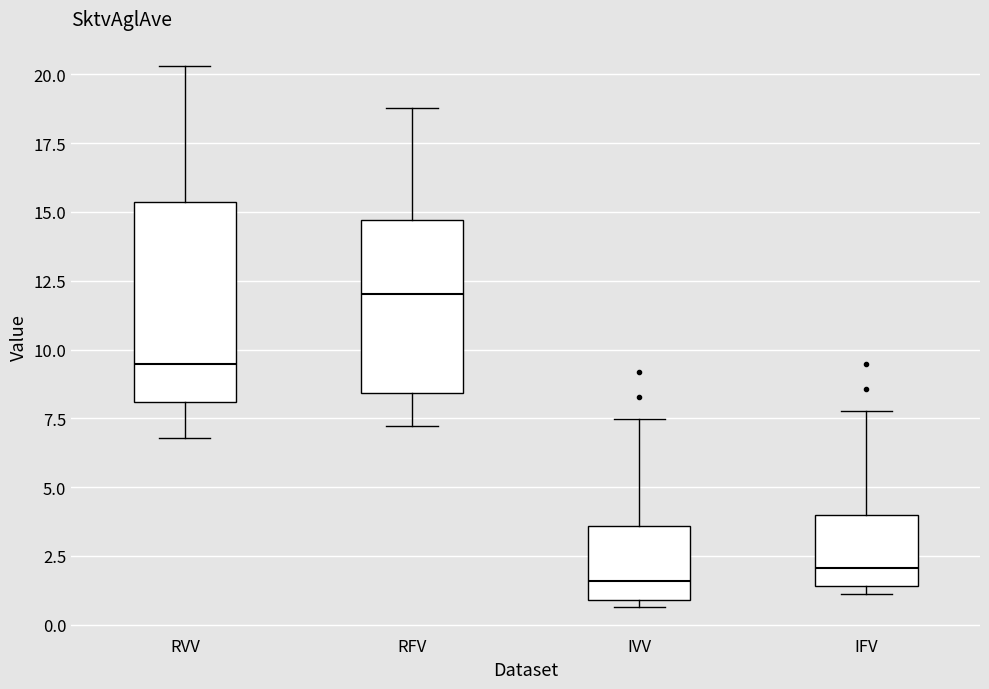

Comparing the boxes themselves (not the whiskers), which one is the tallest?

RVV